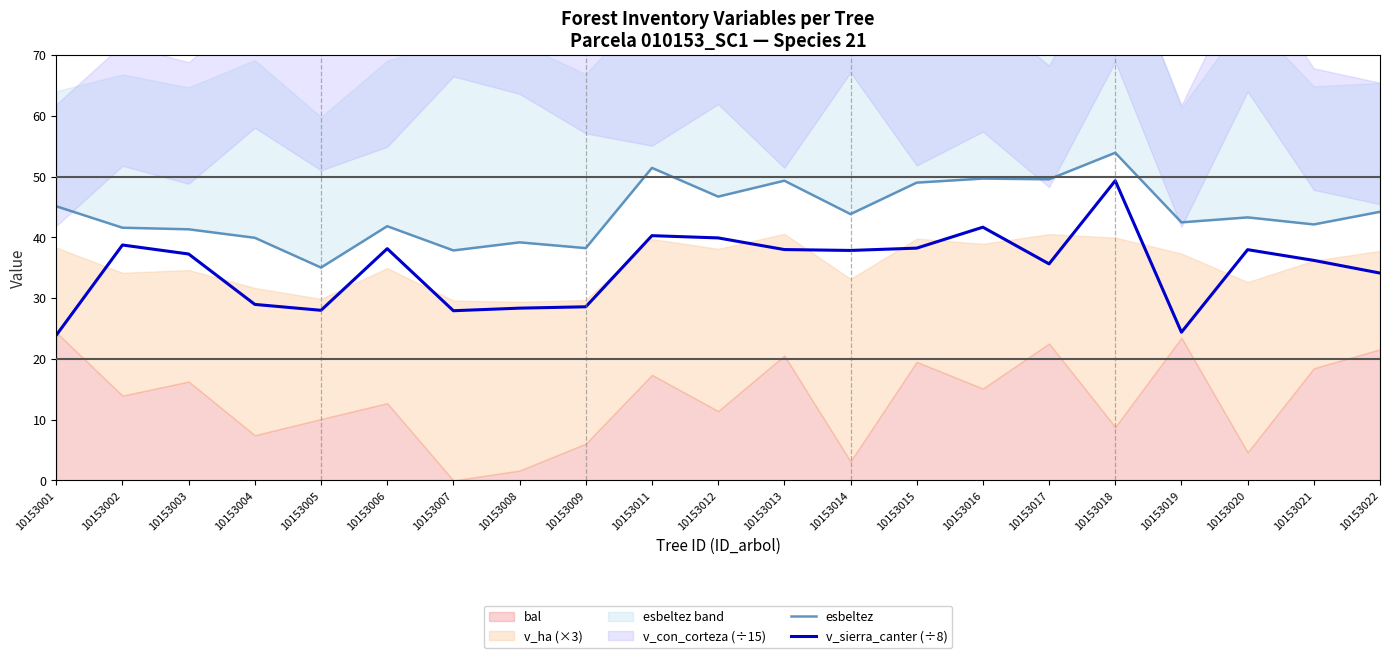

At which label is v_sierra_canter (÷8) closest to 36?

10153021